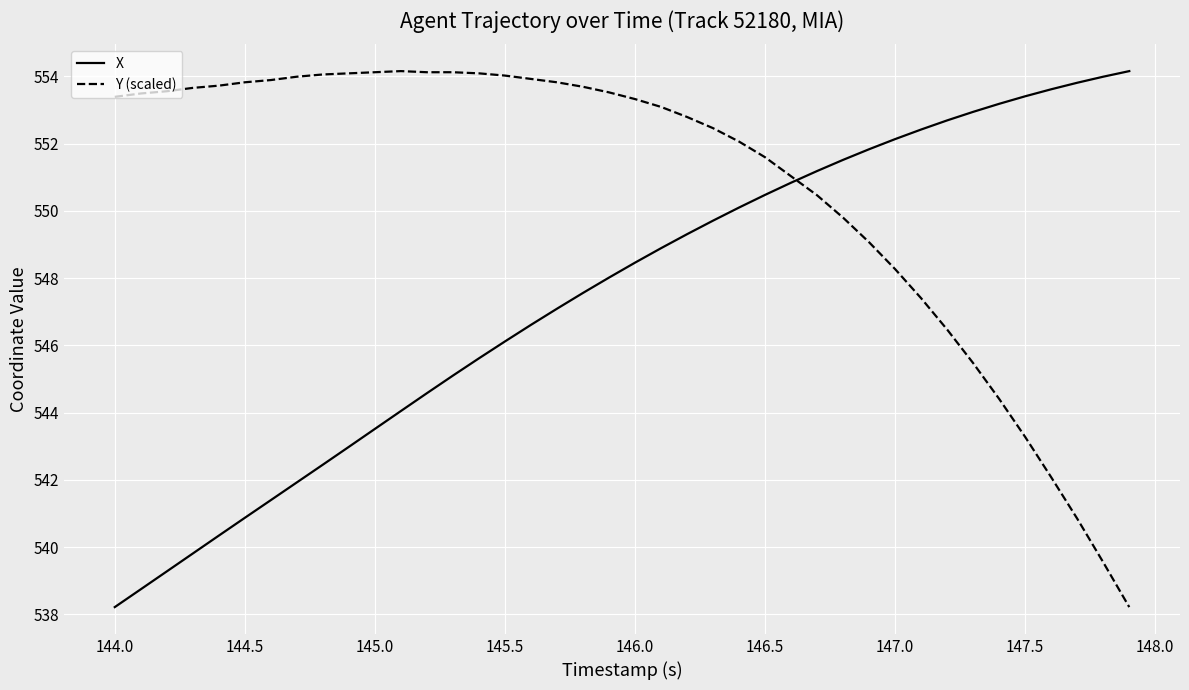

What is the difference between the maximum and minimum values in the Y (scaled) series?

15.9